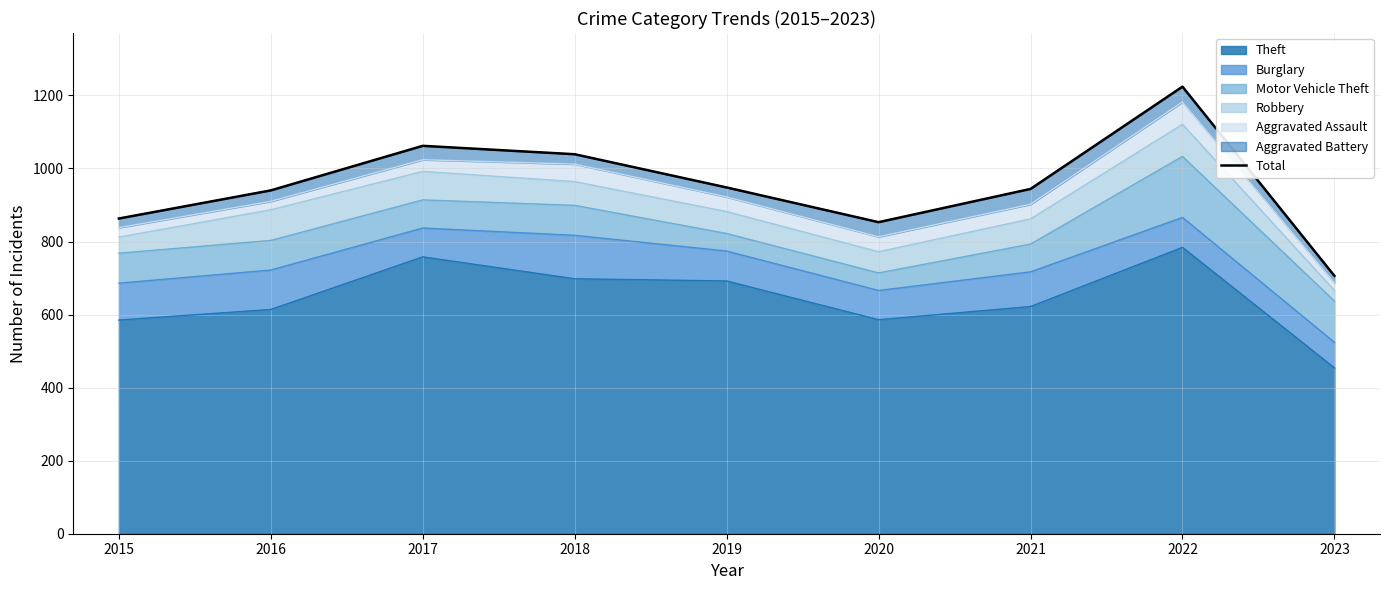

Rank the categories by value from highest to lowest.

2022, 2017, 2018, 2019, 2021, 2016, 2015, 2020, 2023